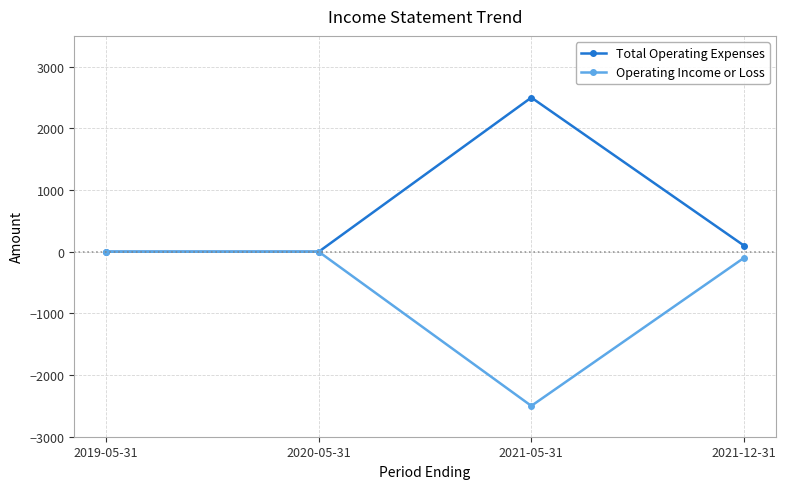

Reading left to right, transcribe all the data shown in this chart.

Total Operating Expenses: 2019-05-31=0	2020-05-31=0	2021-05-31=2500	2021-12-31=100
Operating Income or Loss: 2019-05-31=0	2020-05-31=0	2021-05-31=-2500	2021-12-31=-100